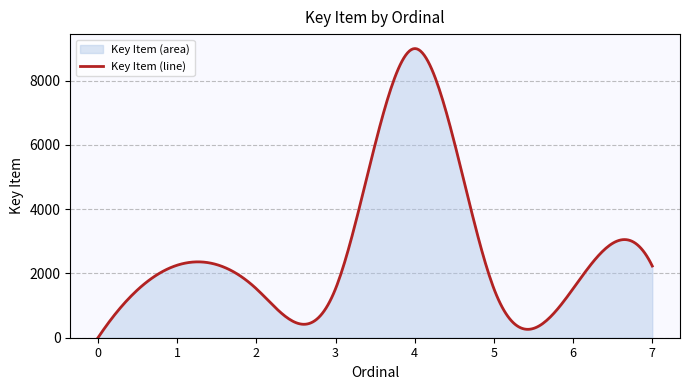

What is the difference between the maximum and minimum values?

8995.1